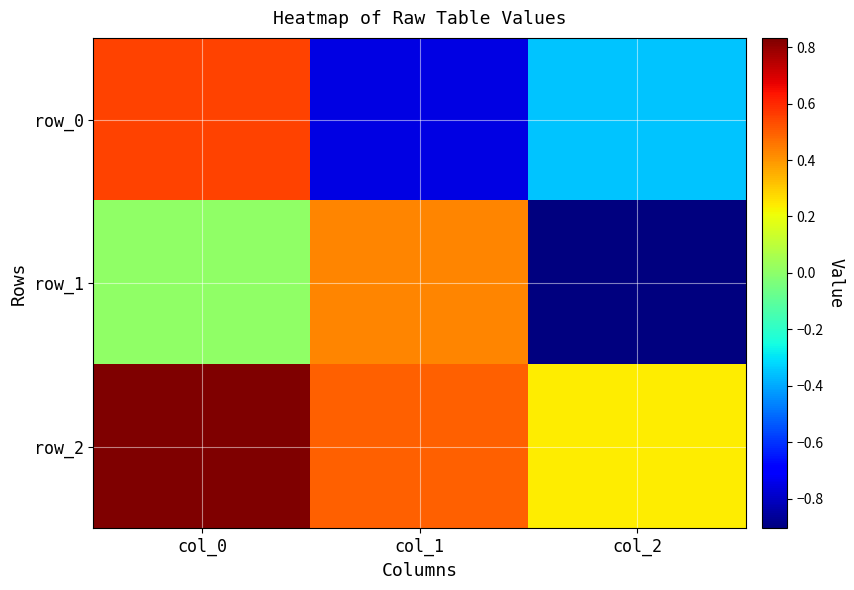

Count the number of data series in this chart.

3